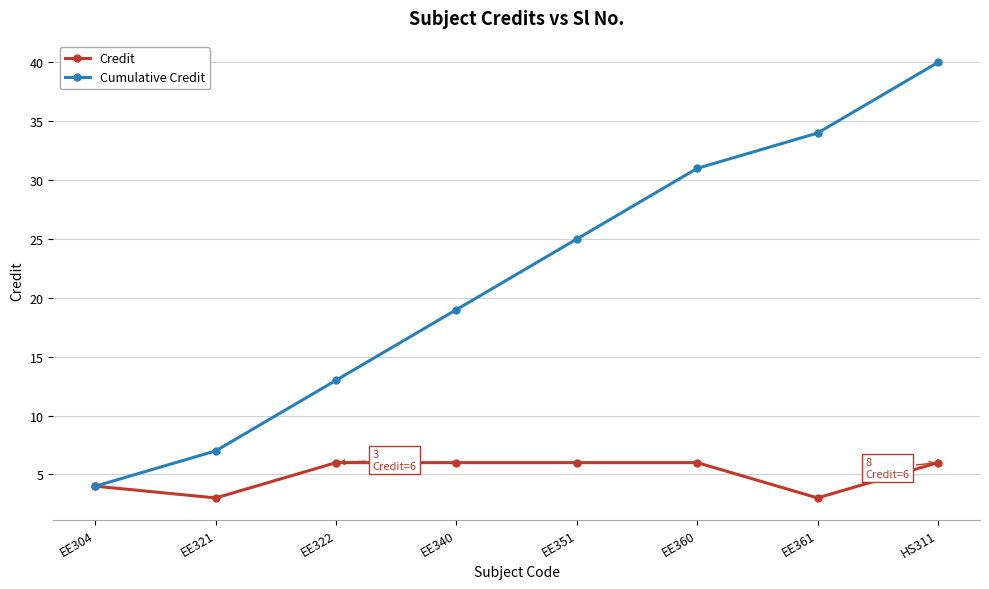

What is the difference between the Cumulative Credit values at EE361 and HS311?

6